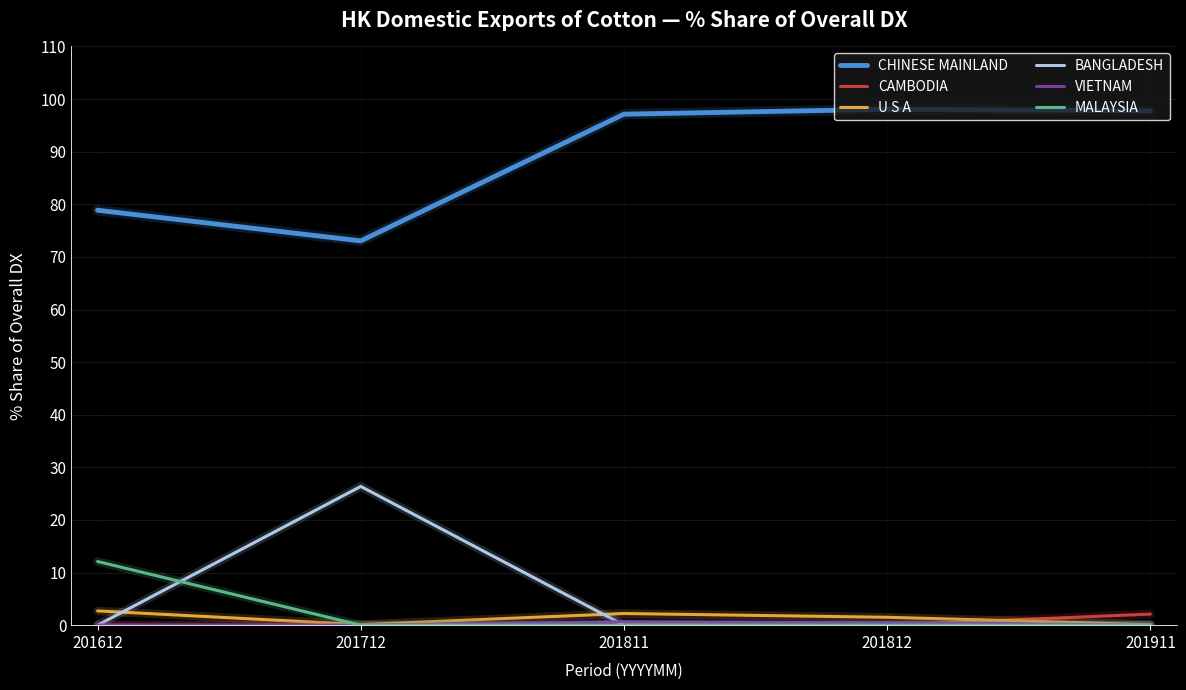

True or false: CHINESE MAINLAND has a value of 98.1 at 201812.

True